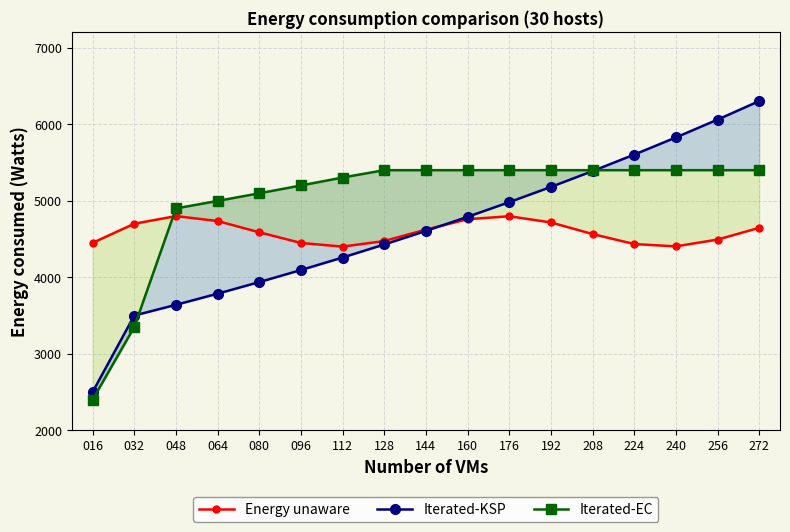

List the labels in order of Iterated-KSP value, largest first.

272, 256, 240, 224, 208, 192, 176, 160, 144, 128, 112, 096, 080, 064, 048, 032, 016